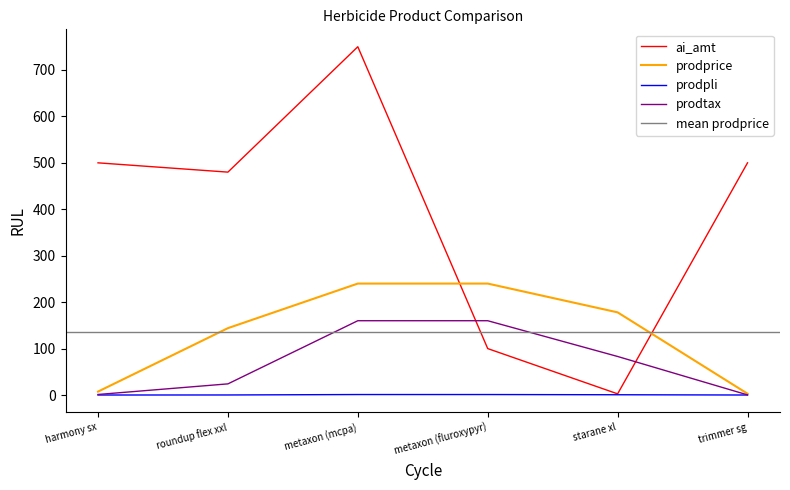

Which category has the highest value in the prodtax series?

metaxon (mcpa)